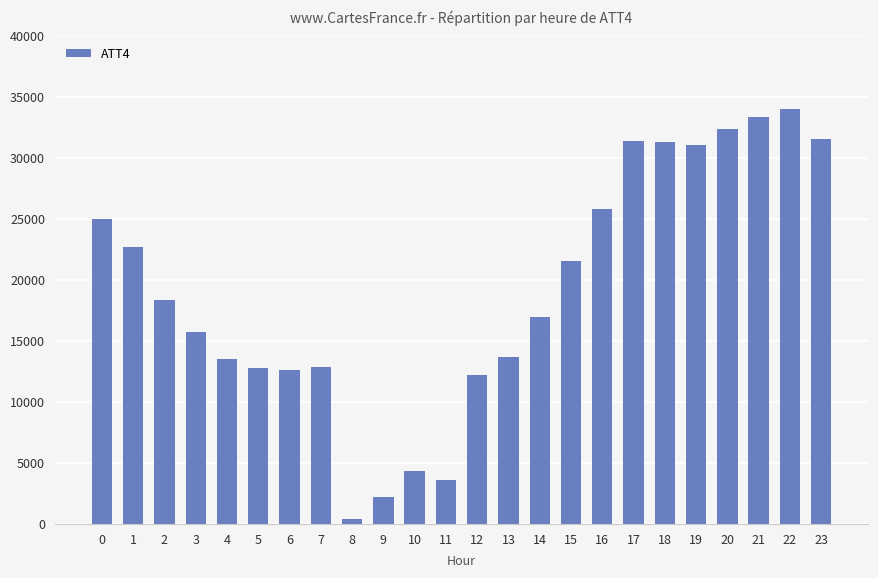

What is the smallest value displayed?

400